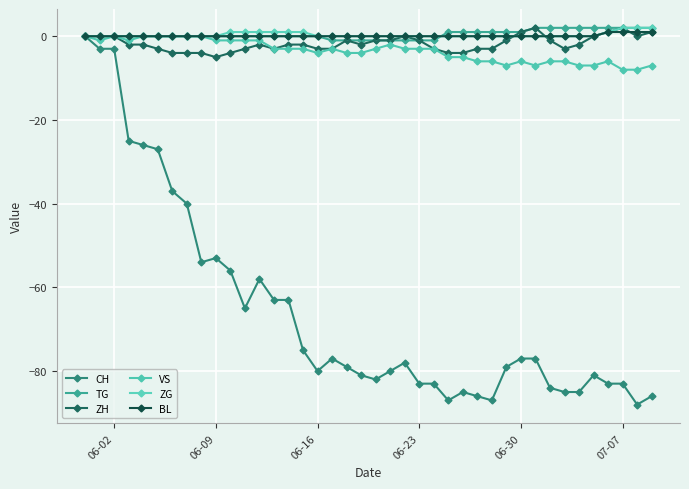

Does the chart have visible grid lines?

Yes